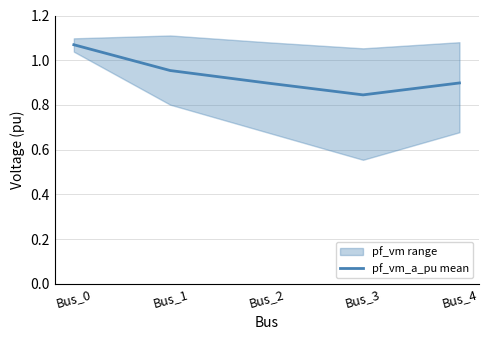

The value at Bus_4 is 0.9. True or false?

True